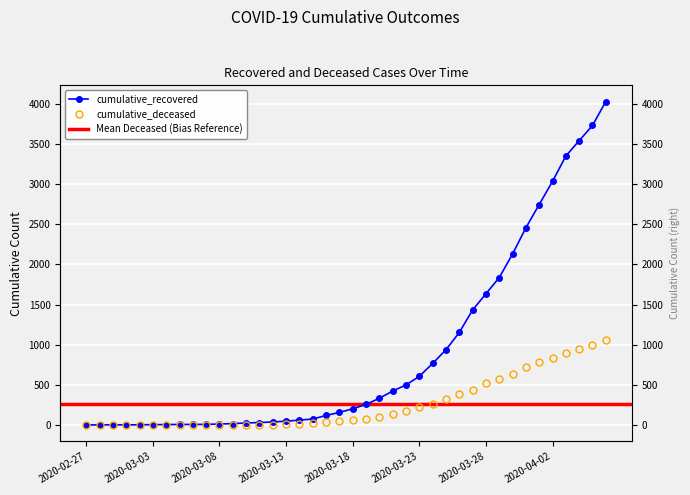

The cumulative_deceased series shows 4 at 2020-03-10. True or false?

False